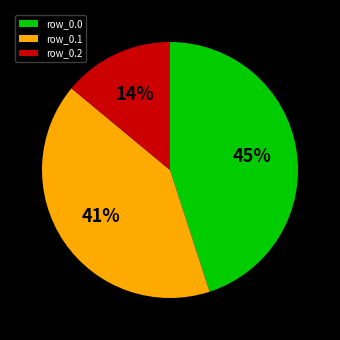

To the nearest percent, what is the difference between the largest and smallest slice percentages?

31%